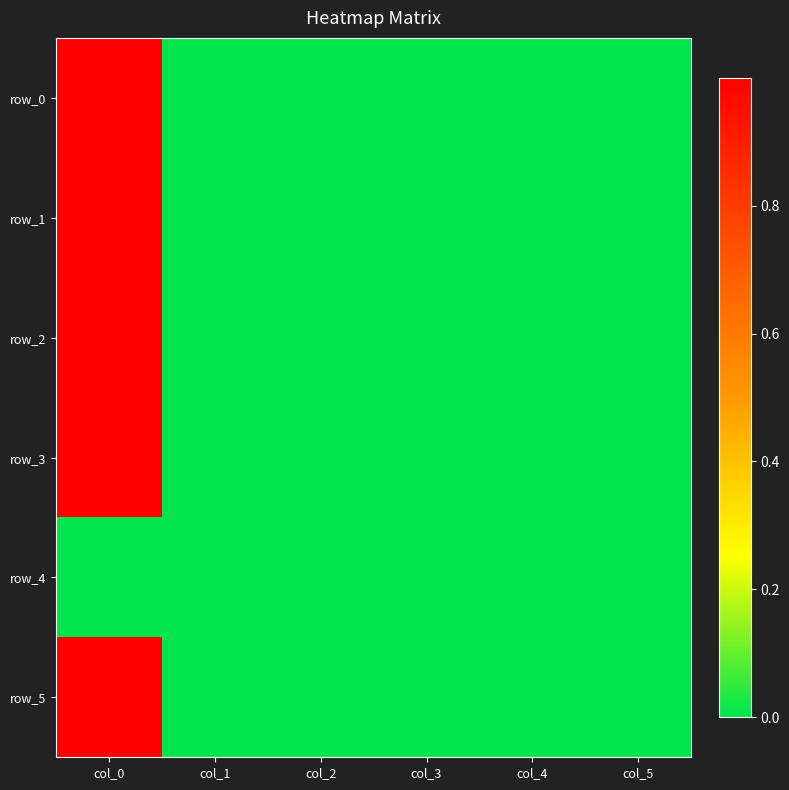

Where is row_0 nearest to the value 0?

col_1